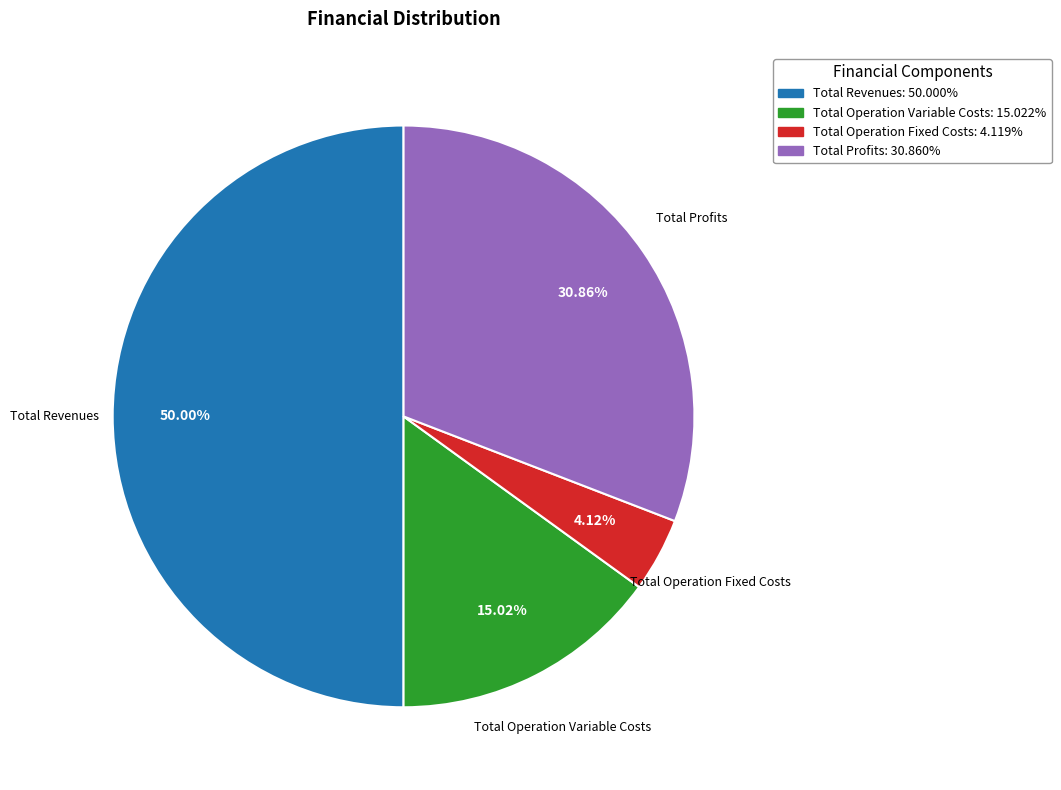

How many segments does this pie chart have?

4